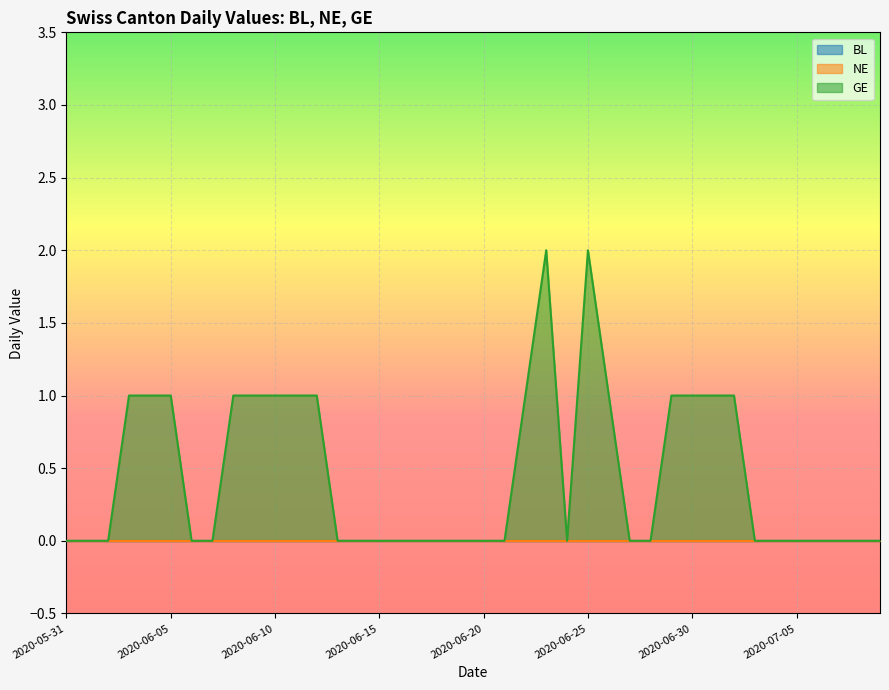

True or false: GE and BL cross at least once.

False